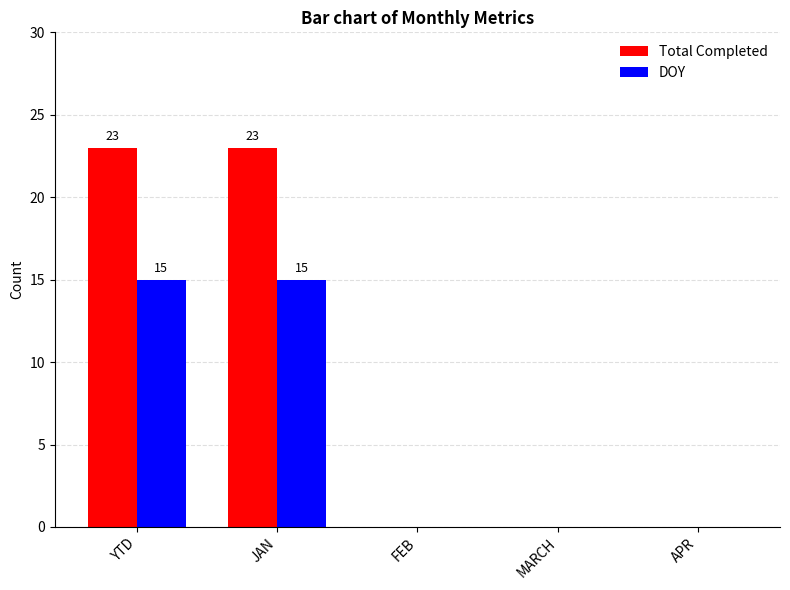

What is the sum of the Total Completed values at YTD and APR?

23